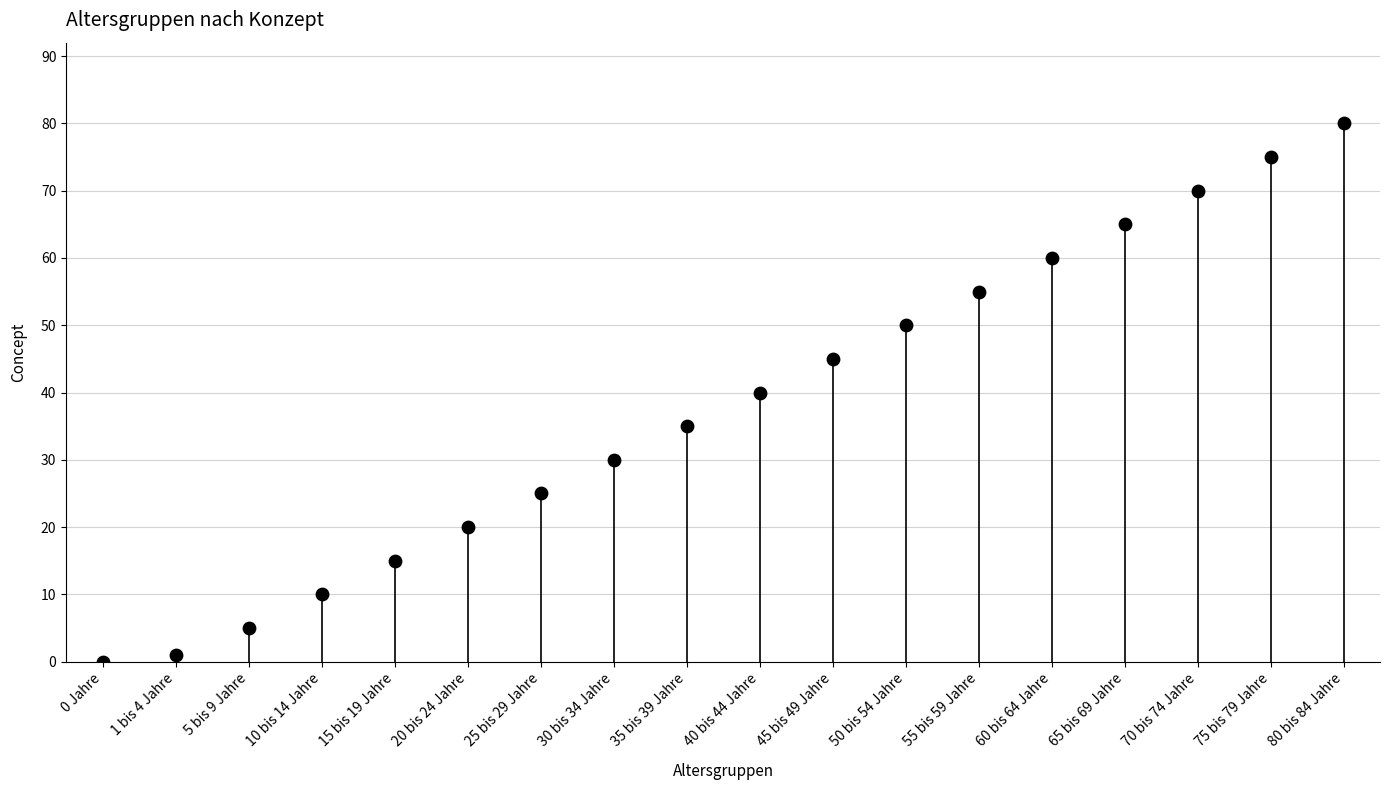

Approximately how many times larger is the value at 10 bis 14 Jahre compared to 30 bis 34 Jahre?

0.3